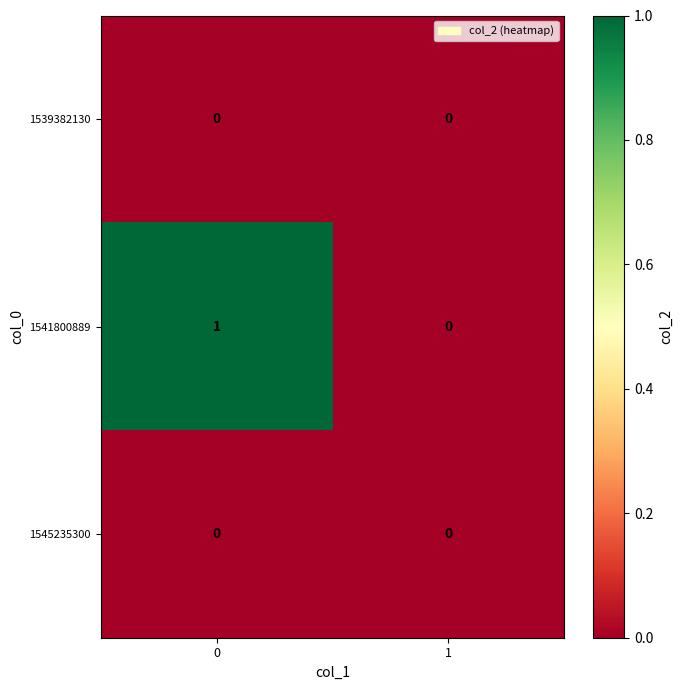

Which series has the largest total across all categories?

1541800889